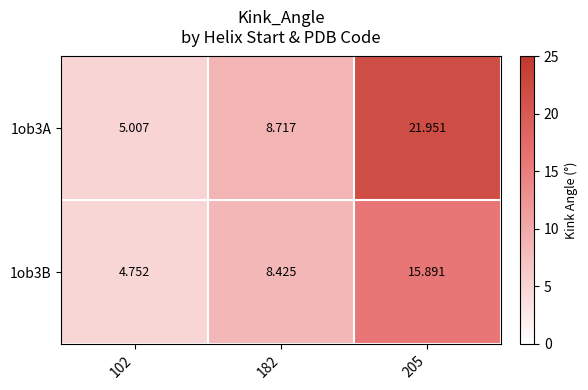

Is the value of 1ob3A at 182 greater than the value of 1ob3B at 182?

Yes